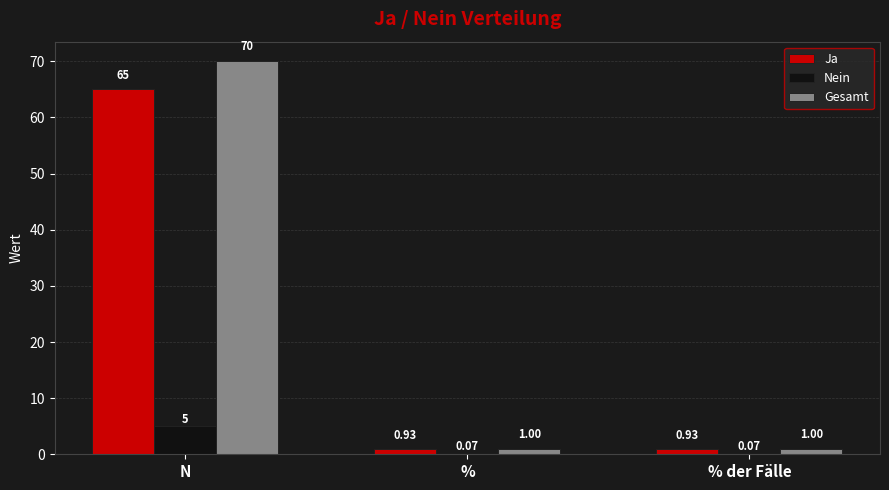

Count the number of categories in the chart.

3